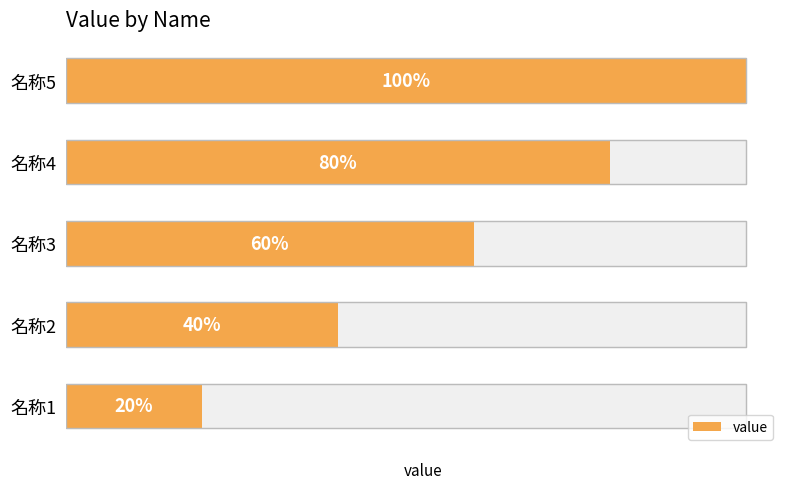

Reading left to right, what are all the values shown in this chart?

0.1	0.2	0.3	0.4	0.5